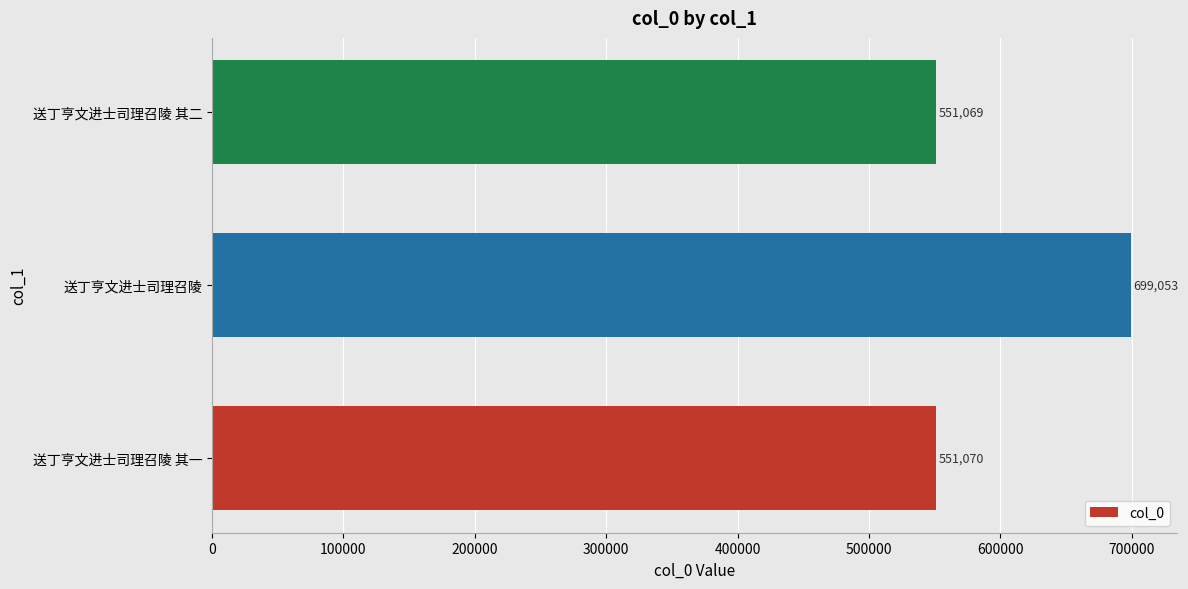

Reading bottom to top, extract all data points from this chart.

送丁亨文进士司理召陵 其一=551070	送丁亨文进士司理召陵=699053	送丁亨文进士司理召陵 其二=551069